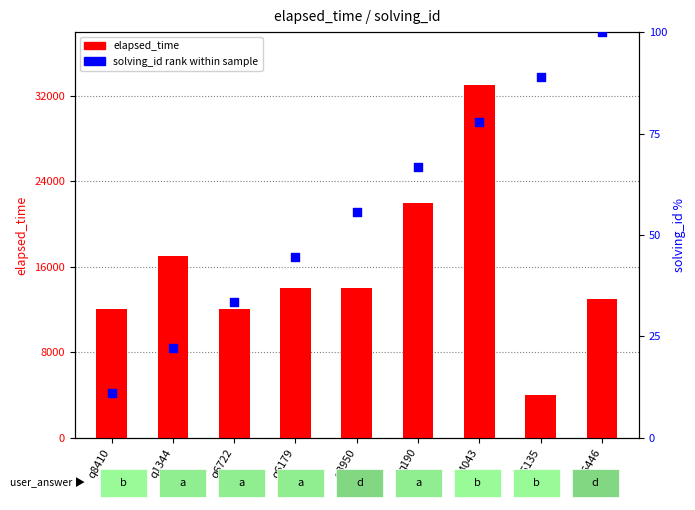

At how many categories does at least one series exceed 7227?

8